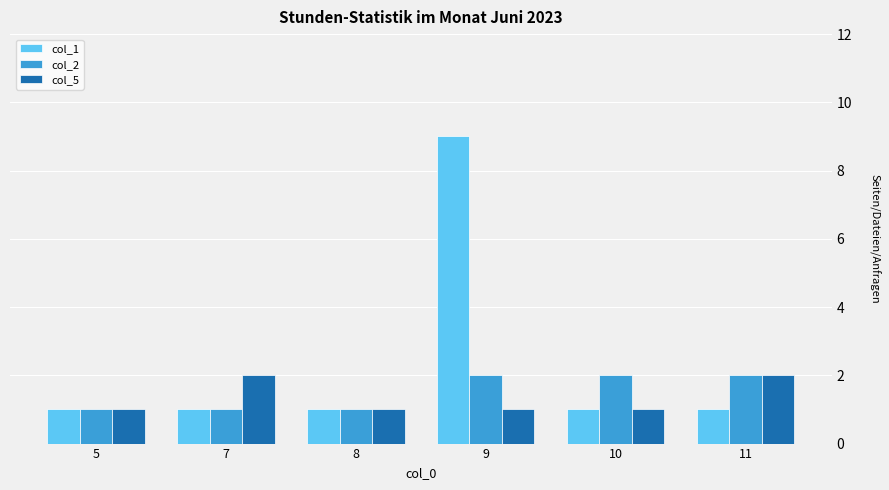

Which series has the largest range (max minus min)?

col_1